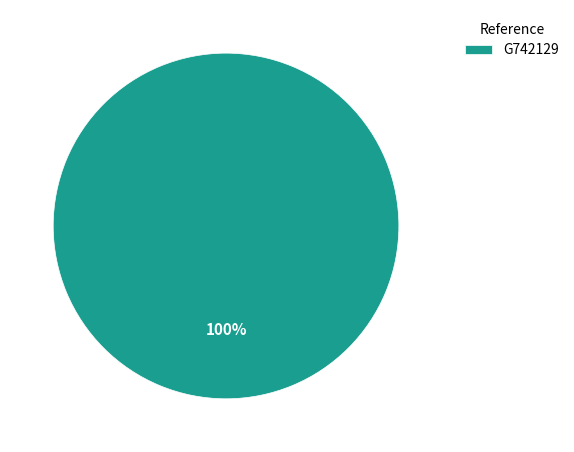

The G742129 slice represents 94% of the pie. True or false?

False